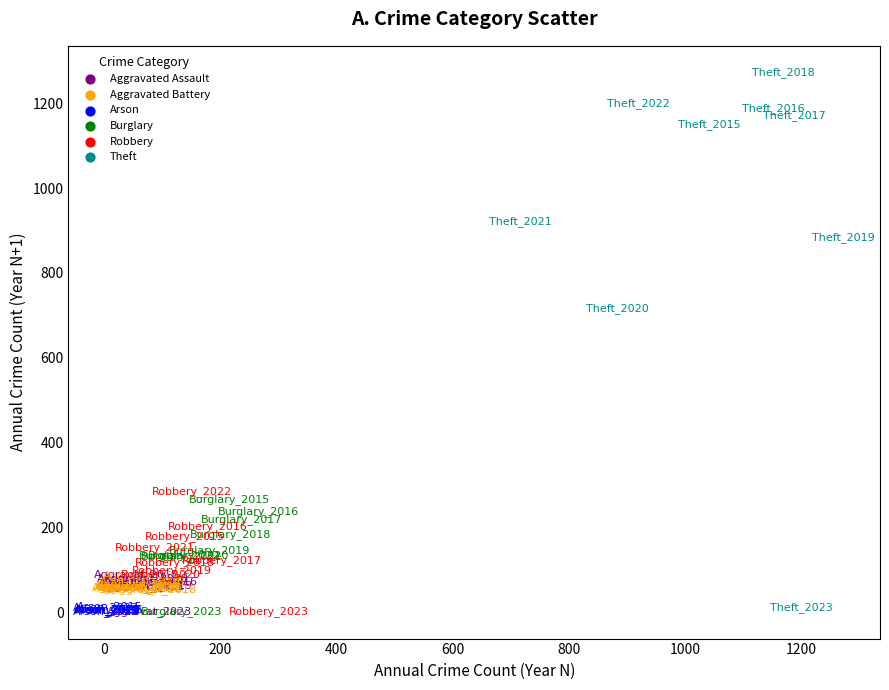

Which series has the widest spread of Y values?

Theft